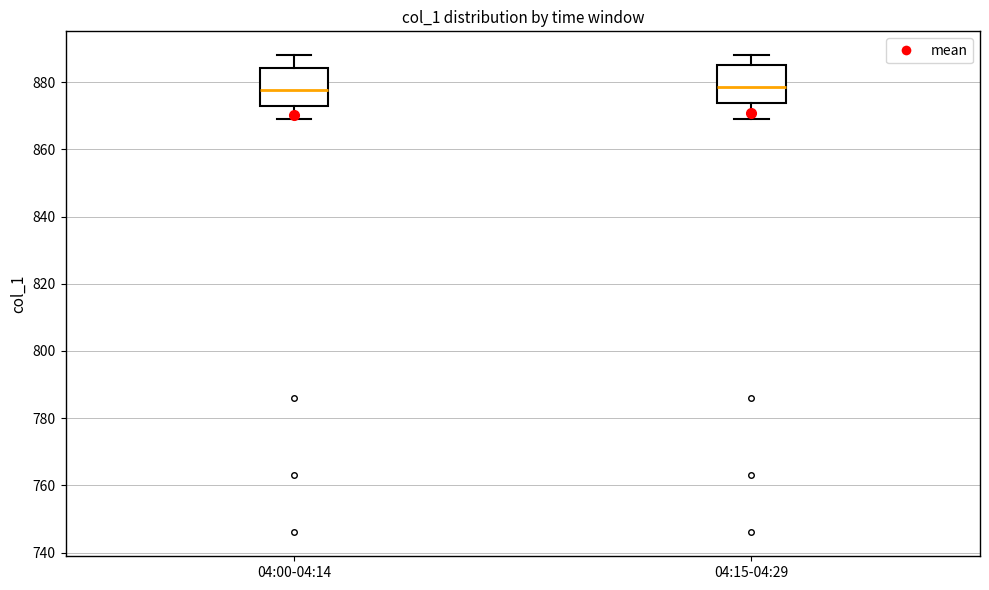

Reading left to right, transcribe this box plot: for each box, give where its median line is, the range the box spans, and where its two whiskers end, as read against the y-axis. The values are not printed on the chart, so give them approximately, as read against the axis.

04:00-04:14: median 878, box 874 to 884, whiskers 870 to 888
04:15-04:29: median 878, box 874 to 886, whiskers 870 to 888